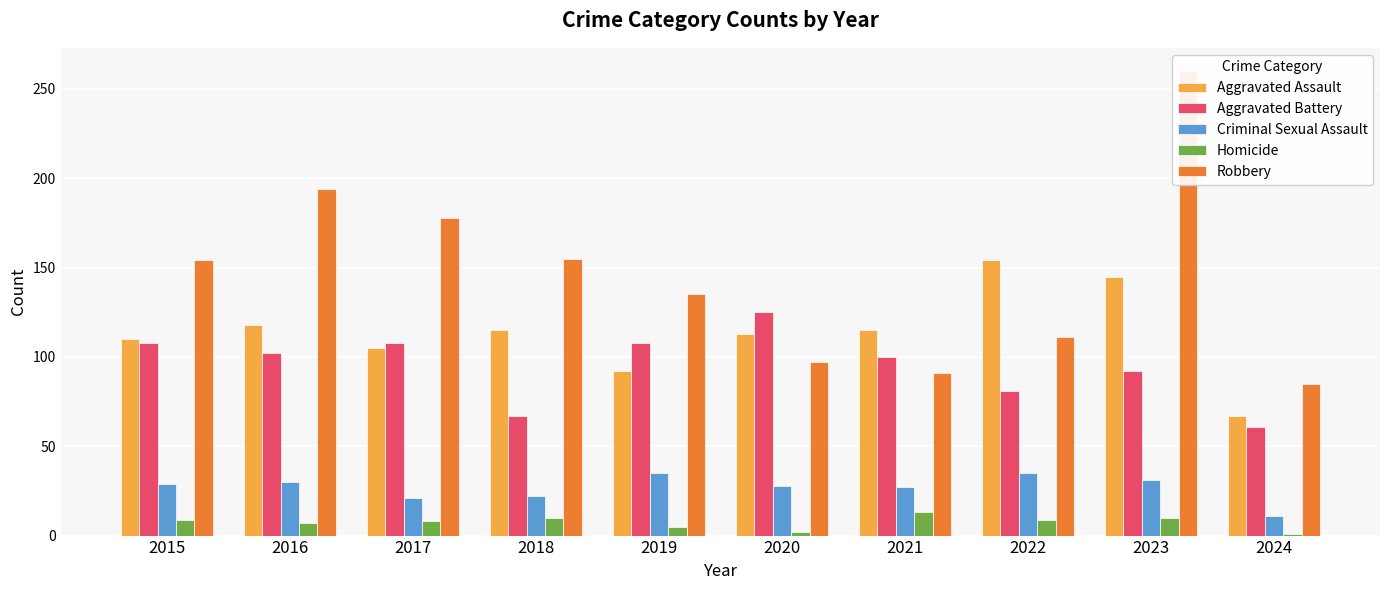

What are all the series names shown in the legend?

Aggravated Assault, Aggravated Battery, Criminal Sexual Assault, Homicide, Robbery